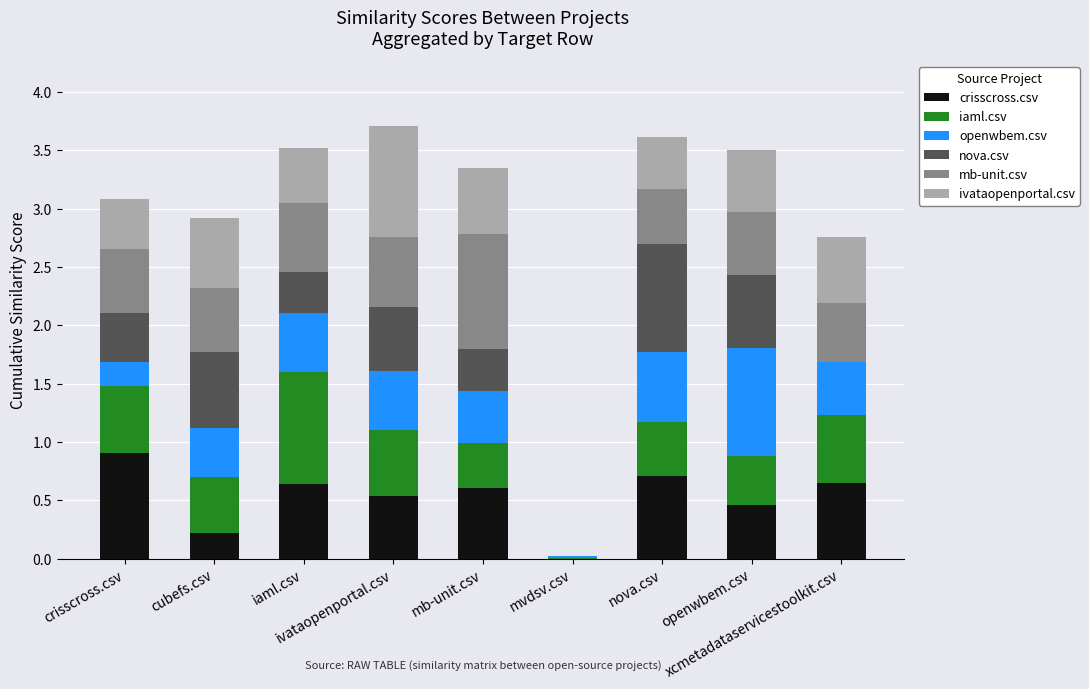

Are the bars horizontal?

No